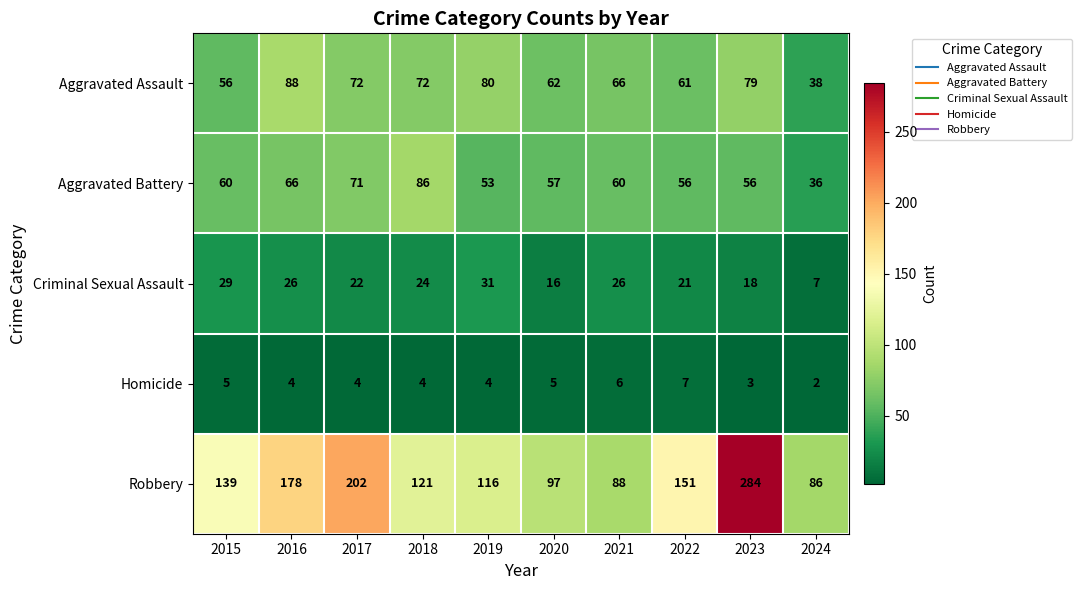

What is the total value across all series at 2024?

169